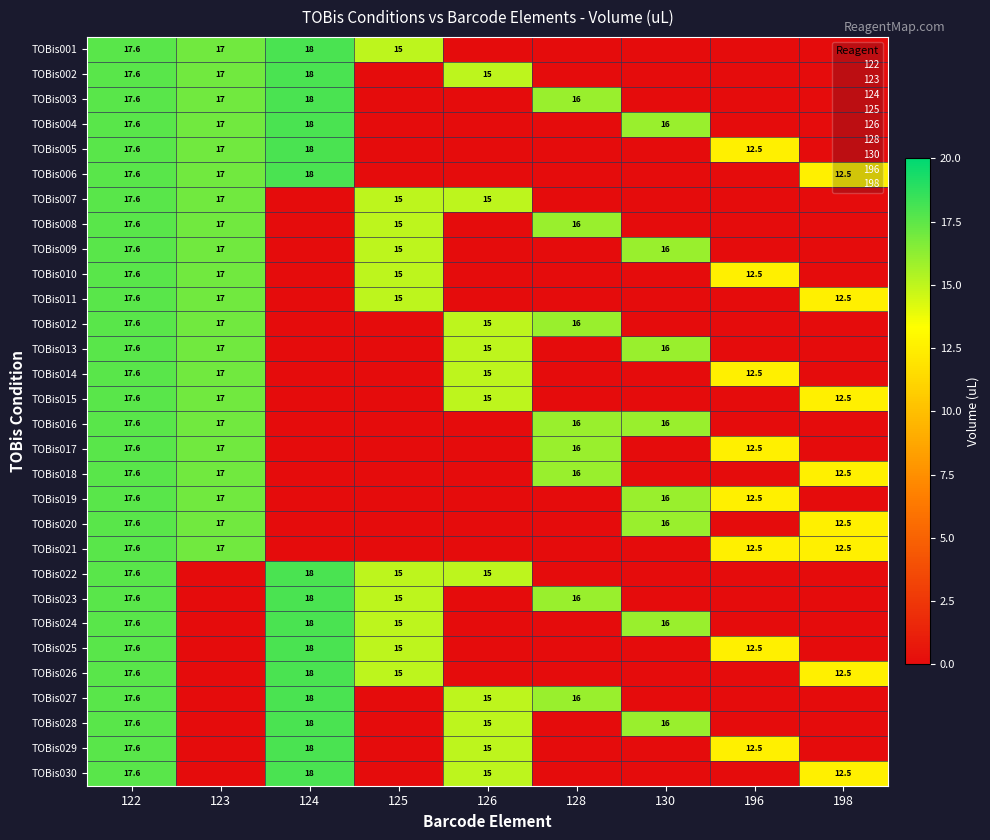

What is the sum of the TOBis021 values at 196 and 125?

12.5